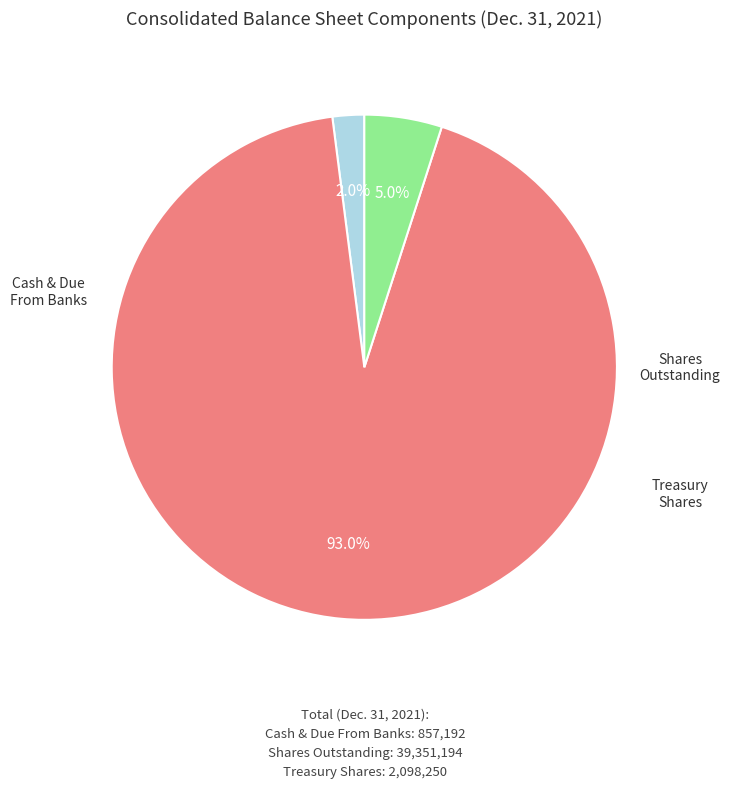

Is there any slice that represents more than half of the pie?

Yes